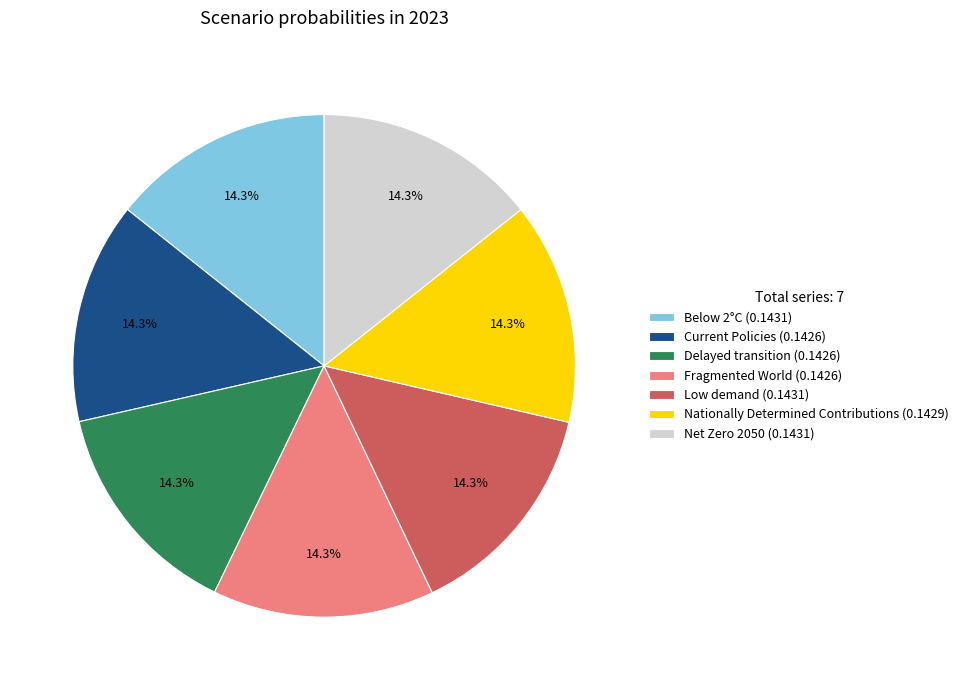

Is Low demand (0.1431) the majority of the pie?

No